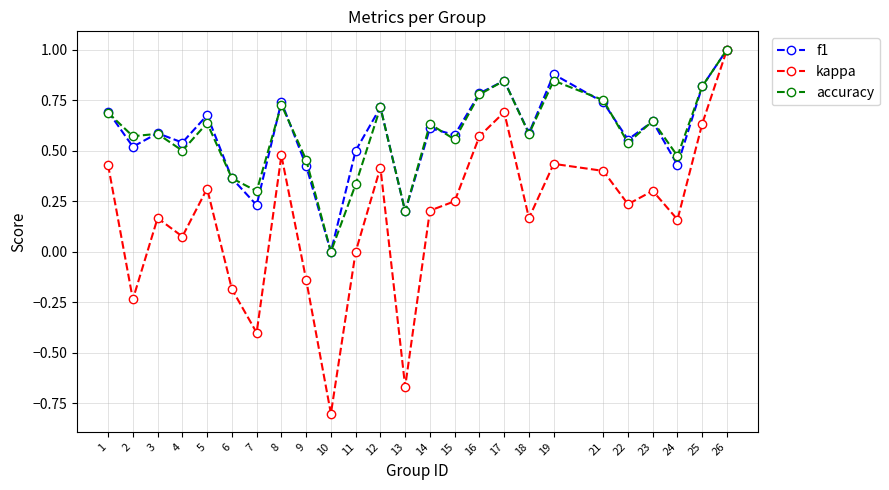

What is the sum of the accuracy values at 24 and 21?

1.2